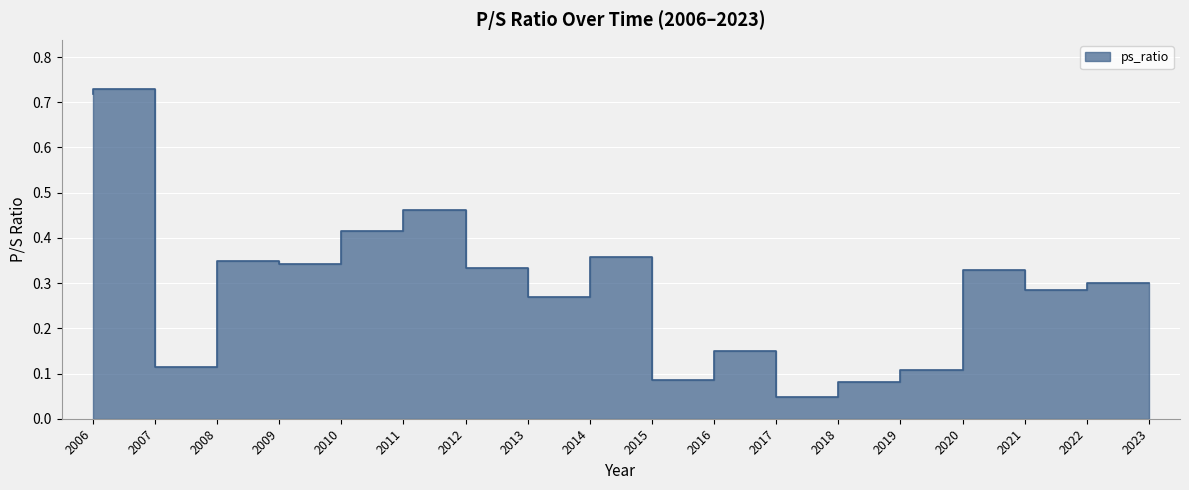

Reading left to right, extract all data points from this chart.

0.7	0.7	0.1	0.3	0.3	0.4	0.5	0.3	0.3	0.4	0.1	0.1	0.0	0.1	0.1	0.3	0.3	0.3